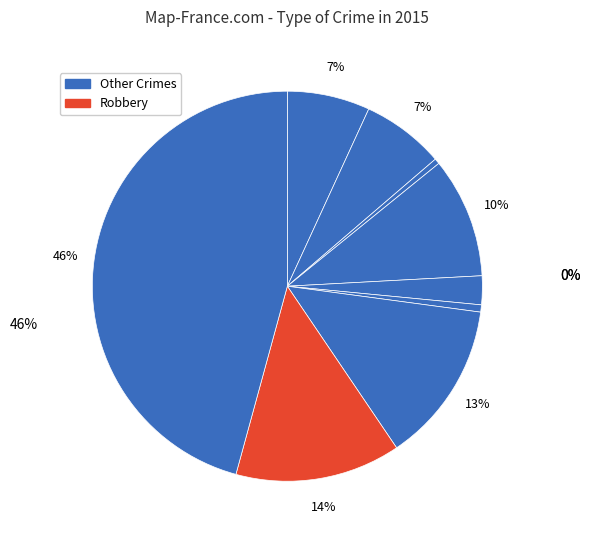

Count the number of slices in the pie.

9